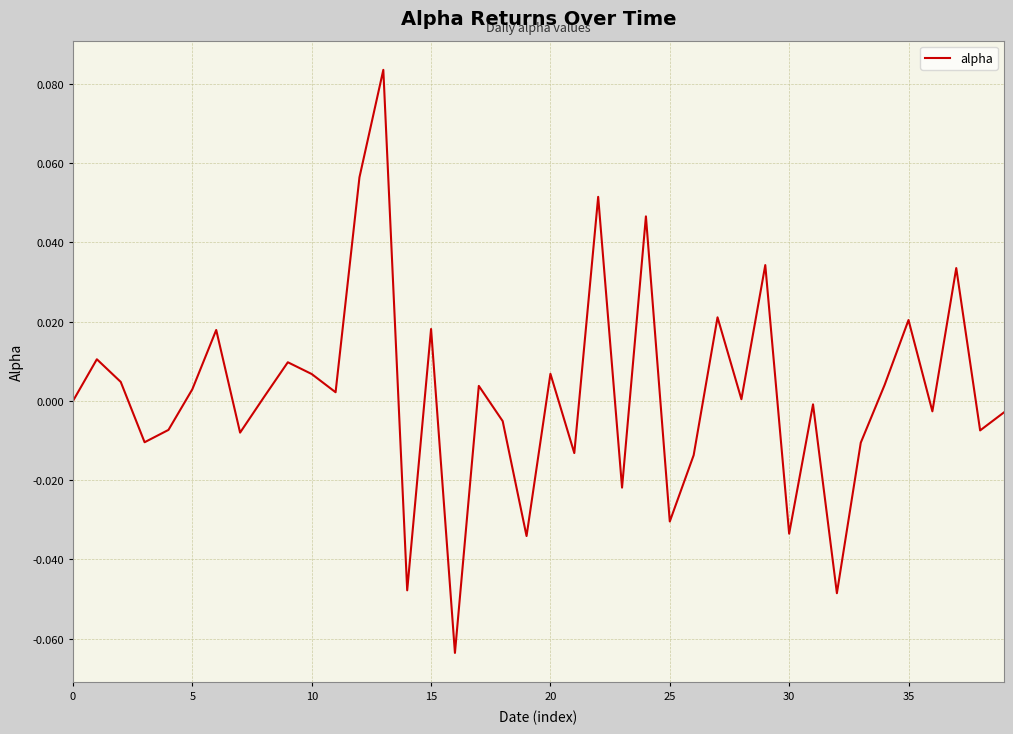

What is the difference between the second highest and minimum values?

0.1